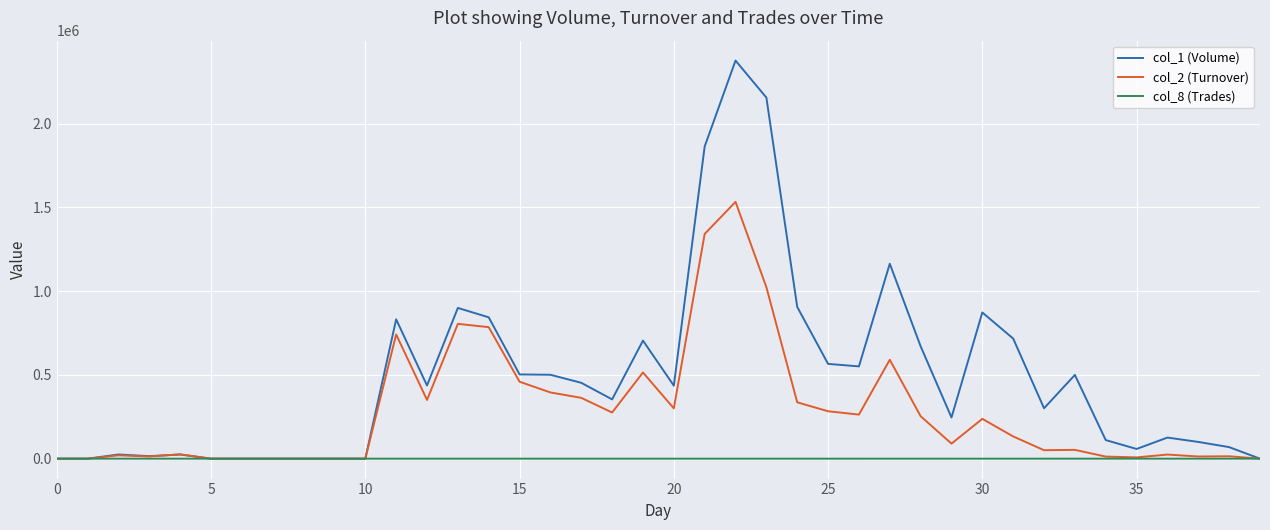

Which series has the largest range (max minus min)?

col_1 (Volume)